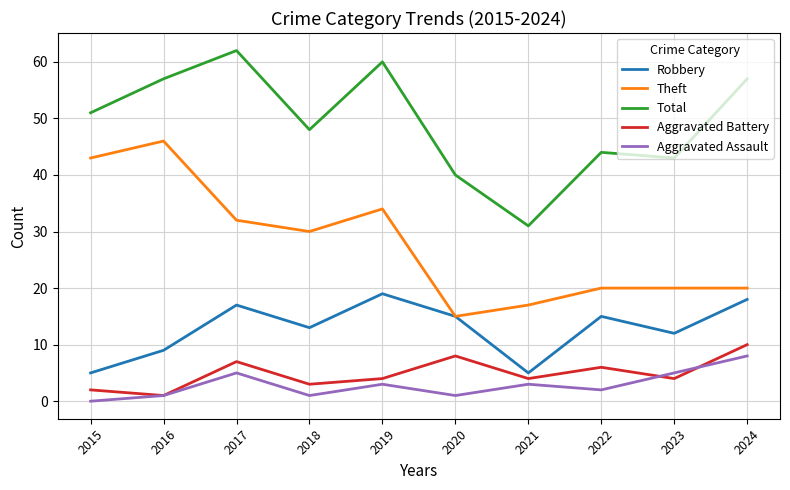

True or false: Aggravated Assault and Robbery intersect in this chart.

False